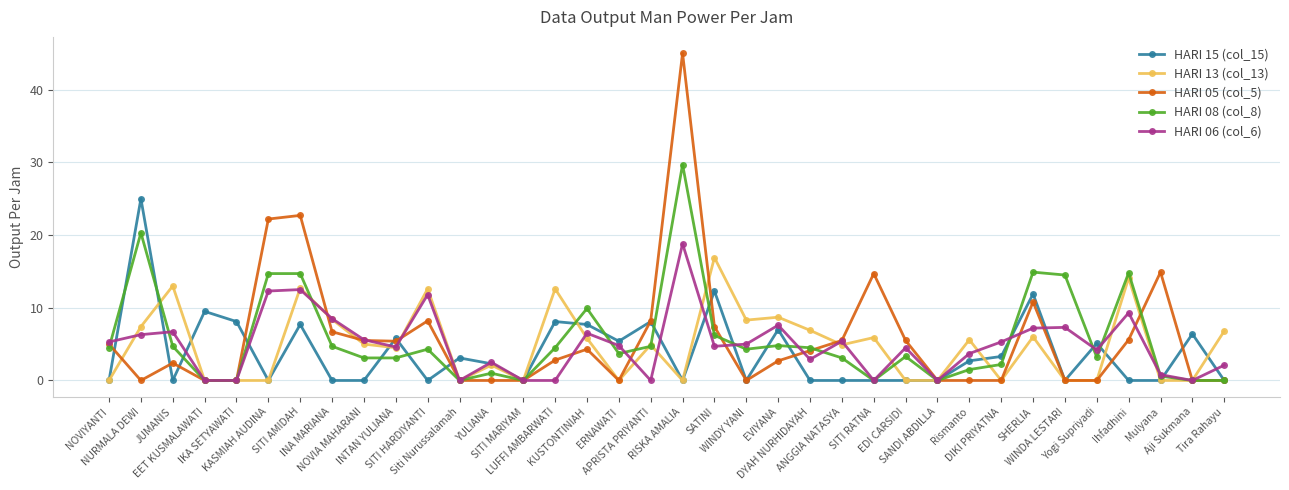

In HARI 15 (col_15), how many points are higher than both neighbors (excluding endpoints)?

12